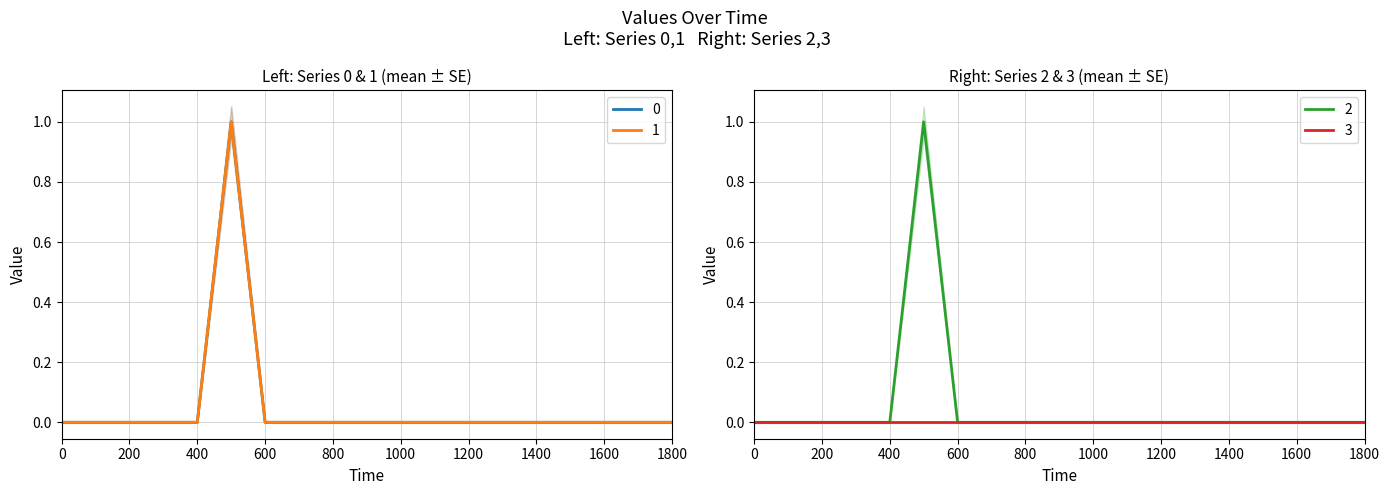

At which category does 0 reach its first local peak?

500